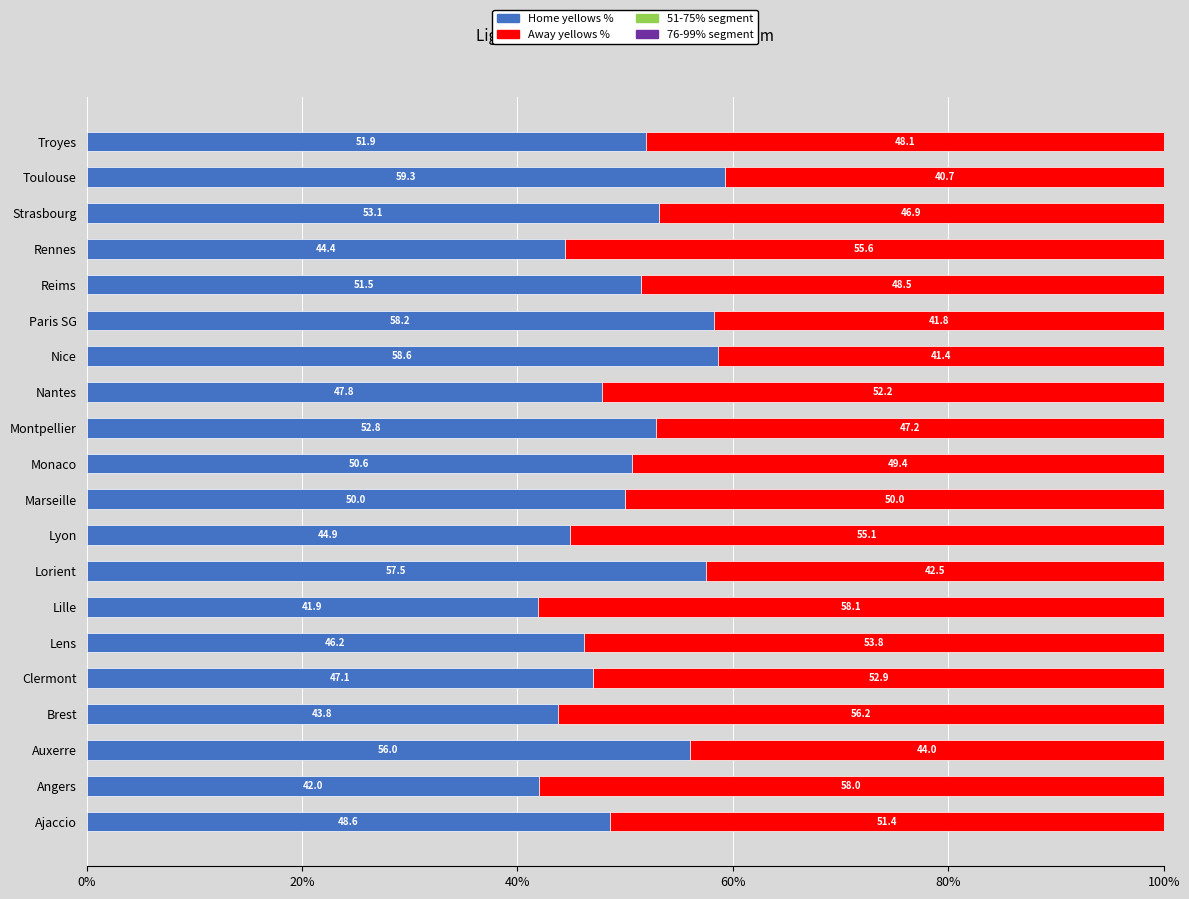

What is the average value of the Home yellows % series?

50.3